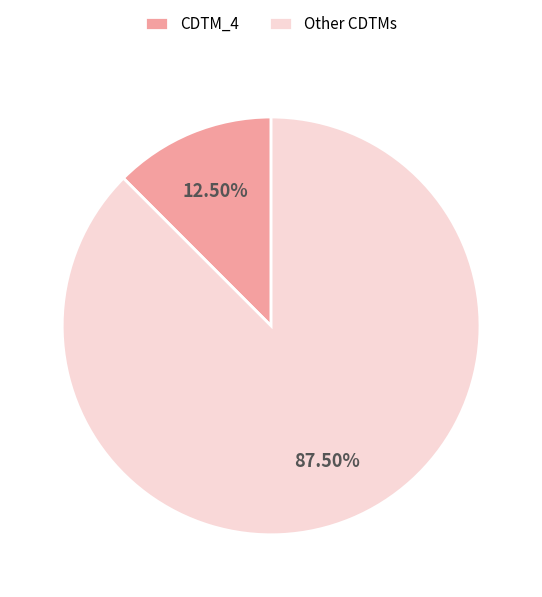

Approximately how many times larger is the value at Other CDTMs compared to CDTM_4?

7.0